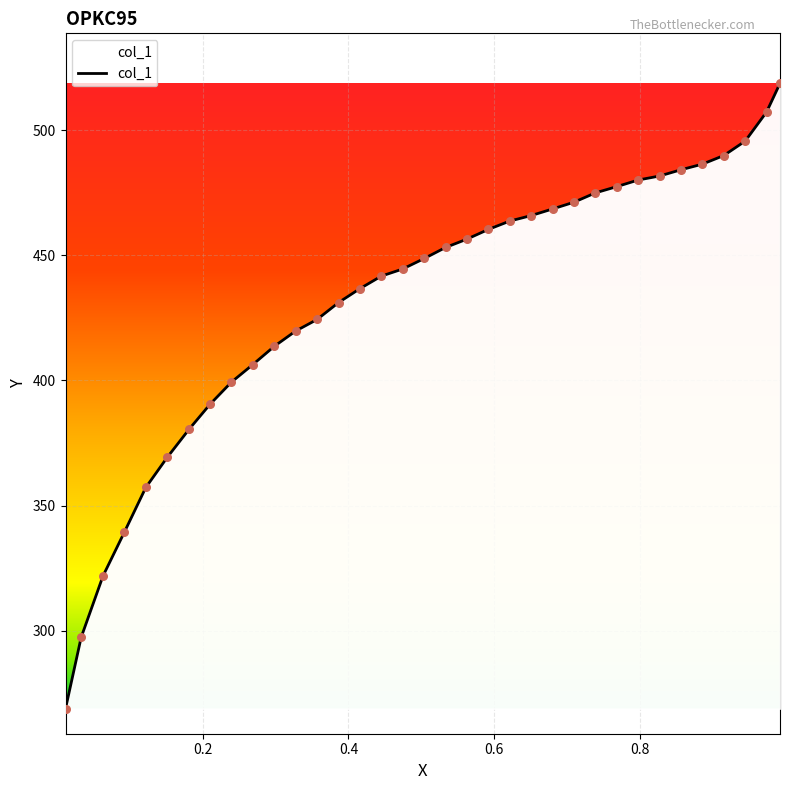

What is the difference between the maximum and minimum values?

250.0